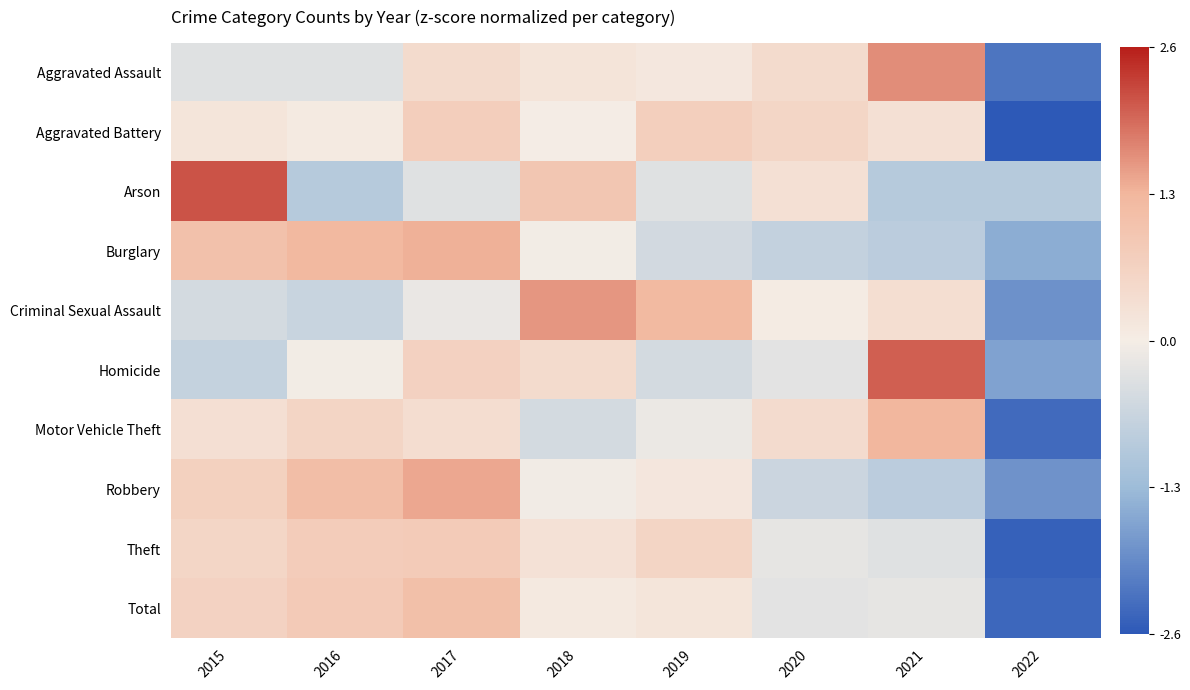

What is the total value across all series at 2016?

2.7